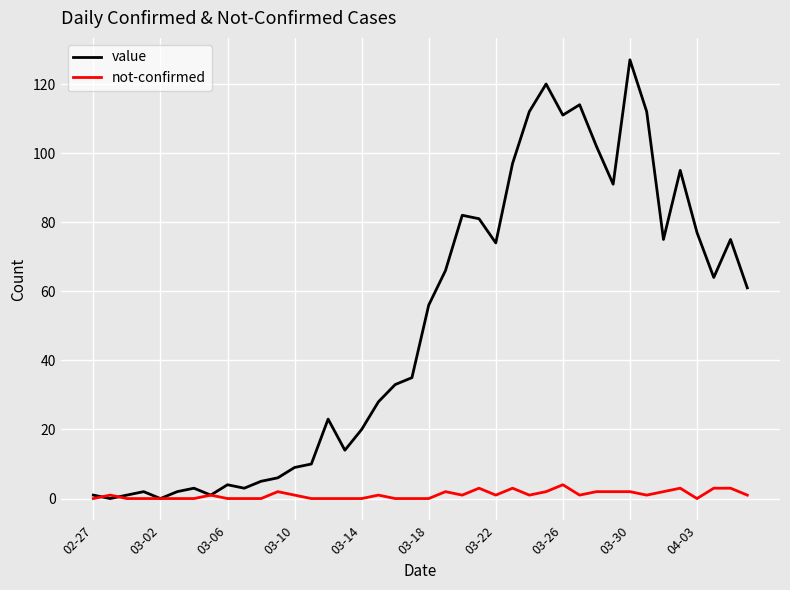

What is the difference between the second highest and second lowest values in the not-confirmed series?

3